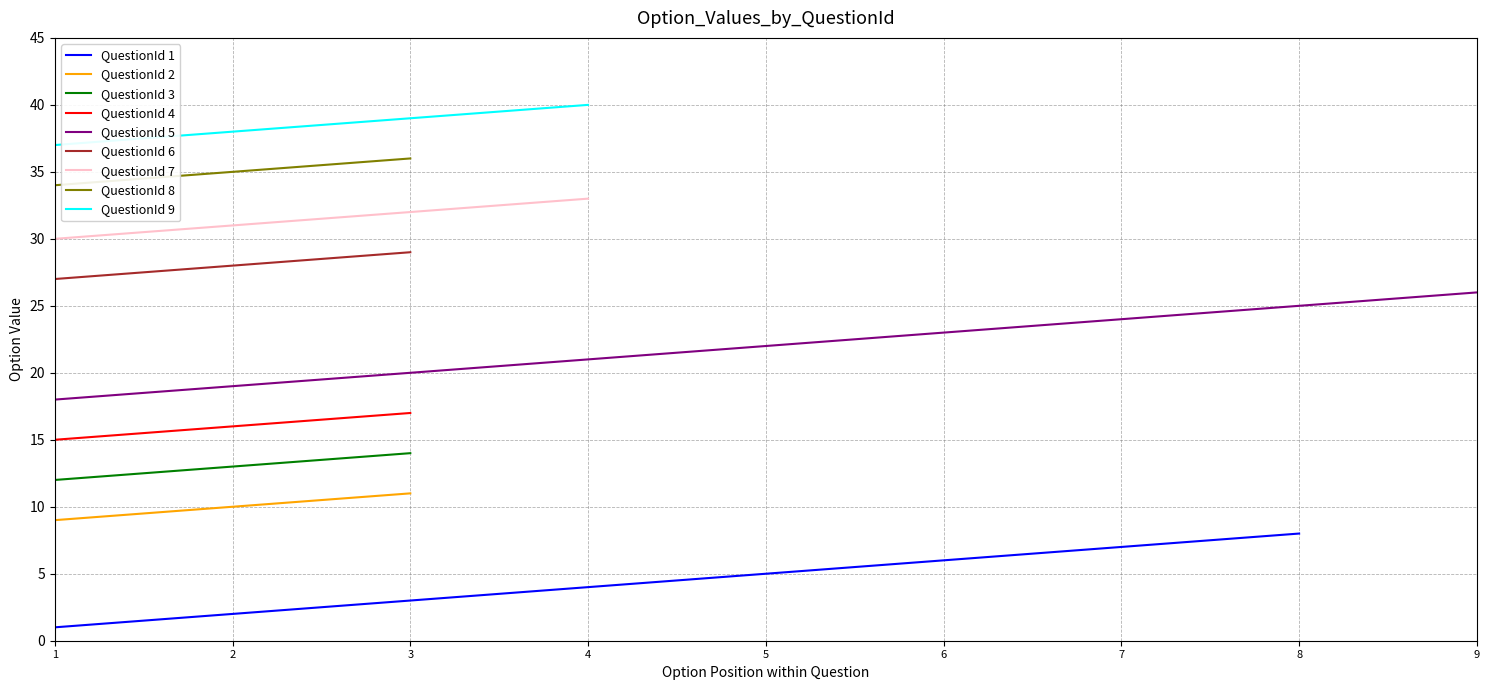

The QuestionId 6 series shows 27 at 1. True or false?

True